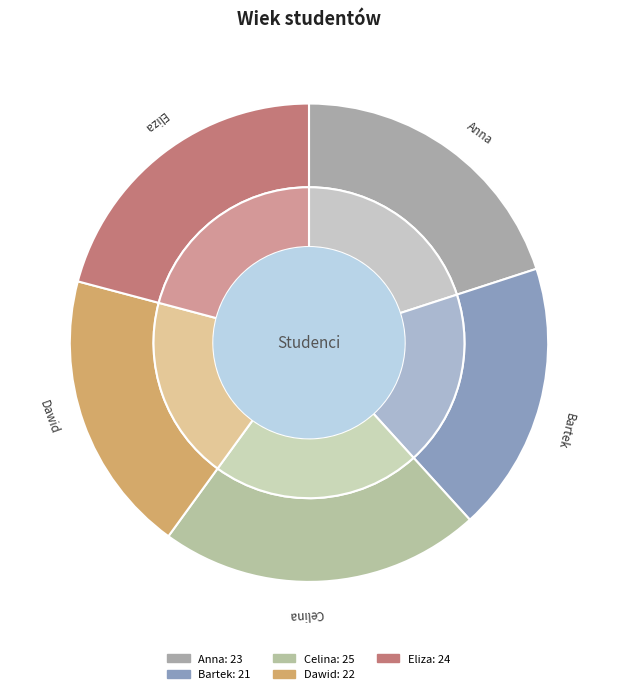

Is Dawid the majority of the pie?

No